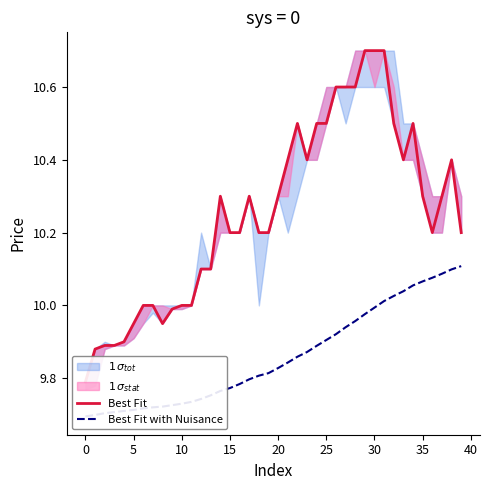

At which category is the sum across all series the highest?

31